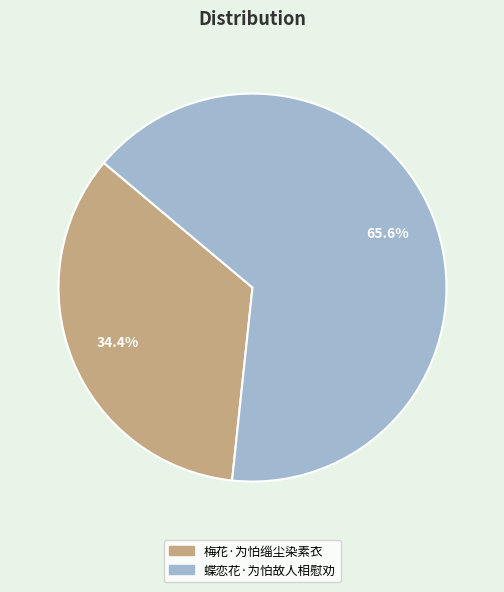

Does 蝶恋花·为怕故人相慰劝 represent more than half of the total?

Yes